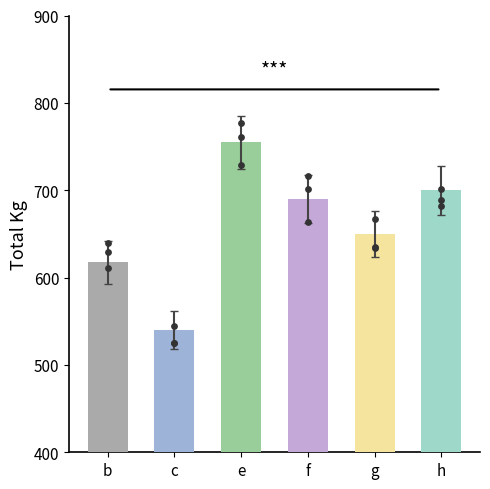

Between g and c, which is larger?

g